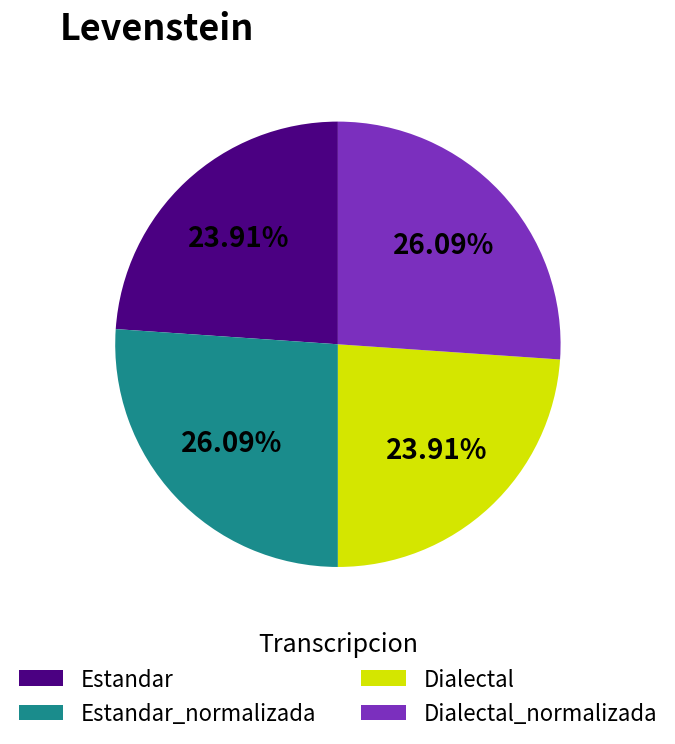

Approximately how many times larger is the value at Dialectal_normalizada compared to Estandar?

1.1